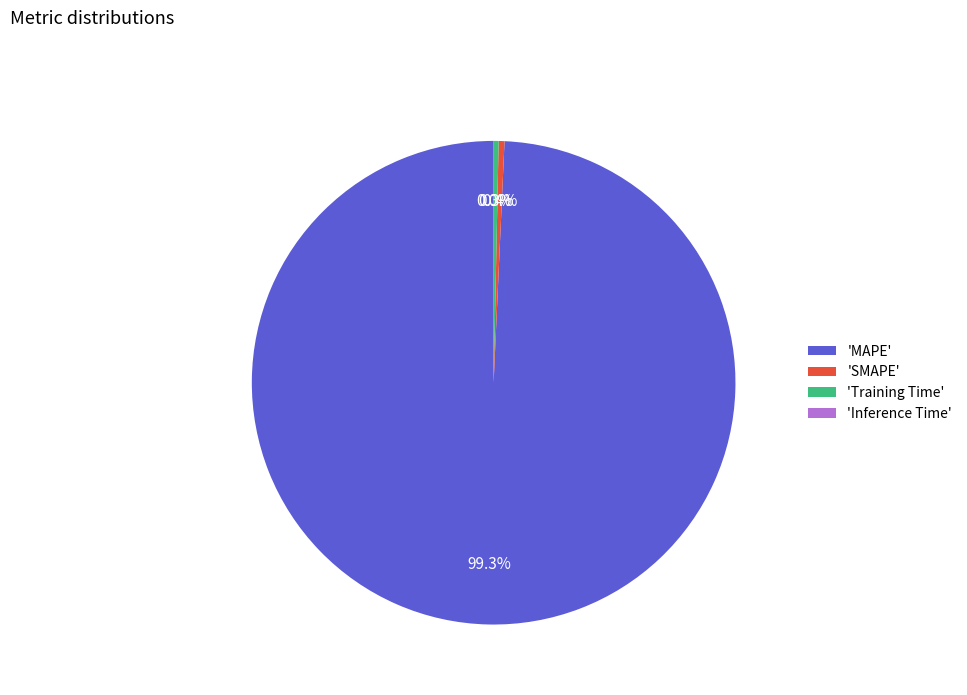

Which category accounts for the majority?

'MAPE'